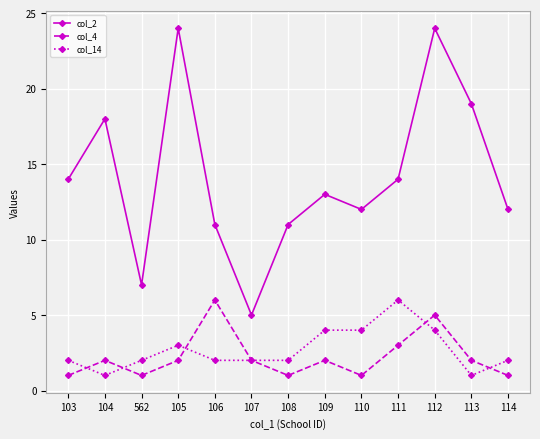

True or false: col_2 has a value of 12 at 110.

True